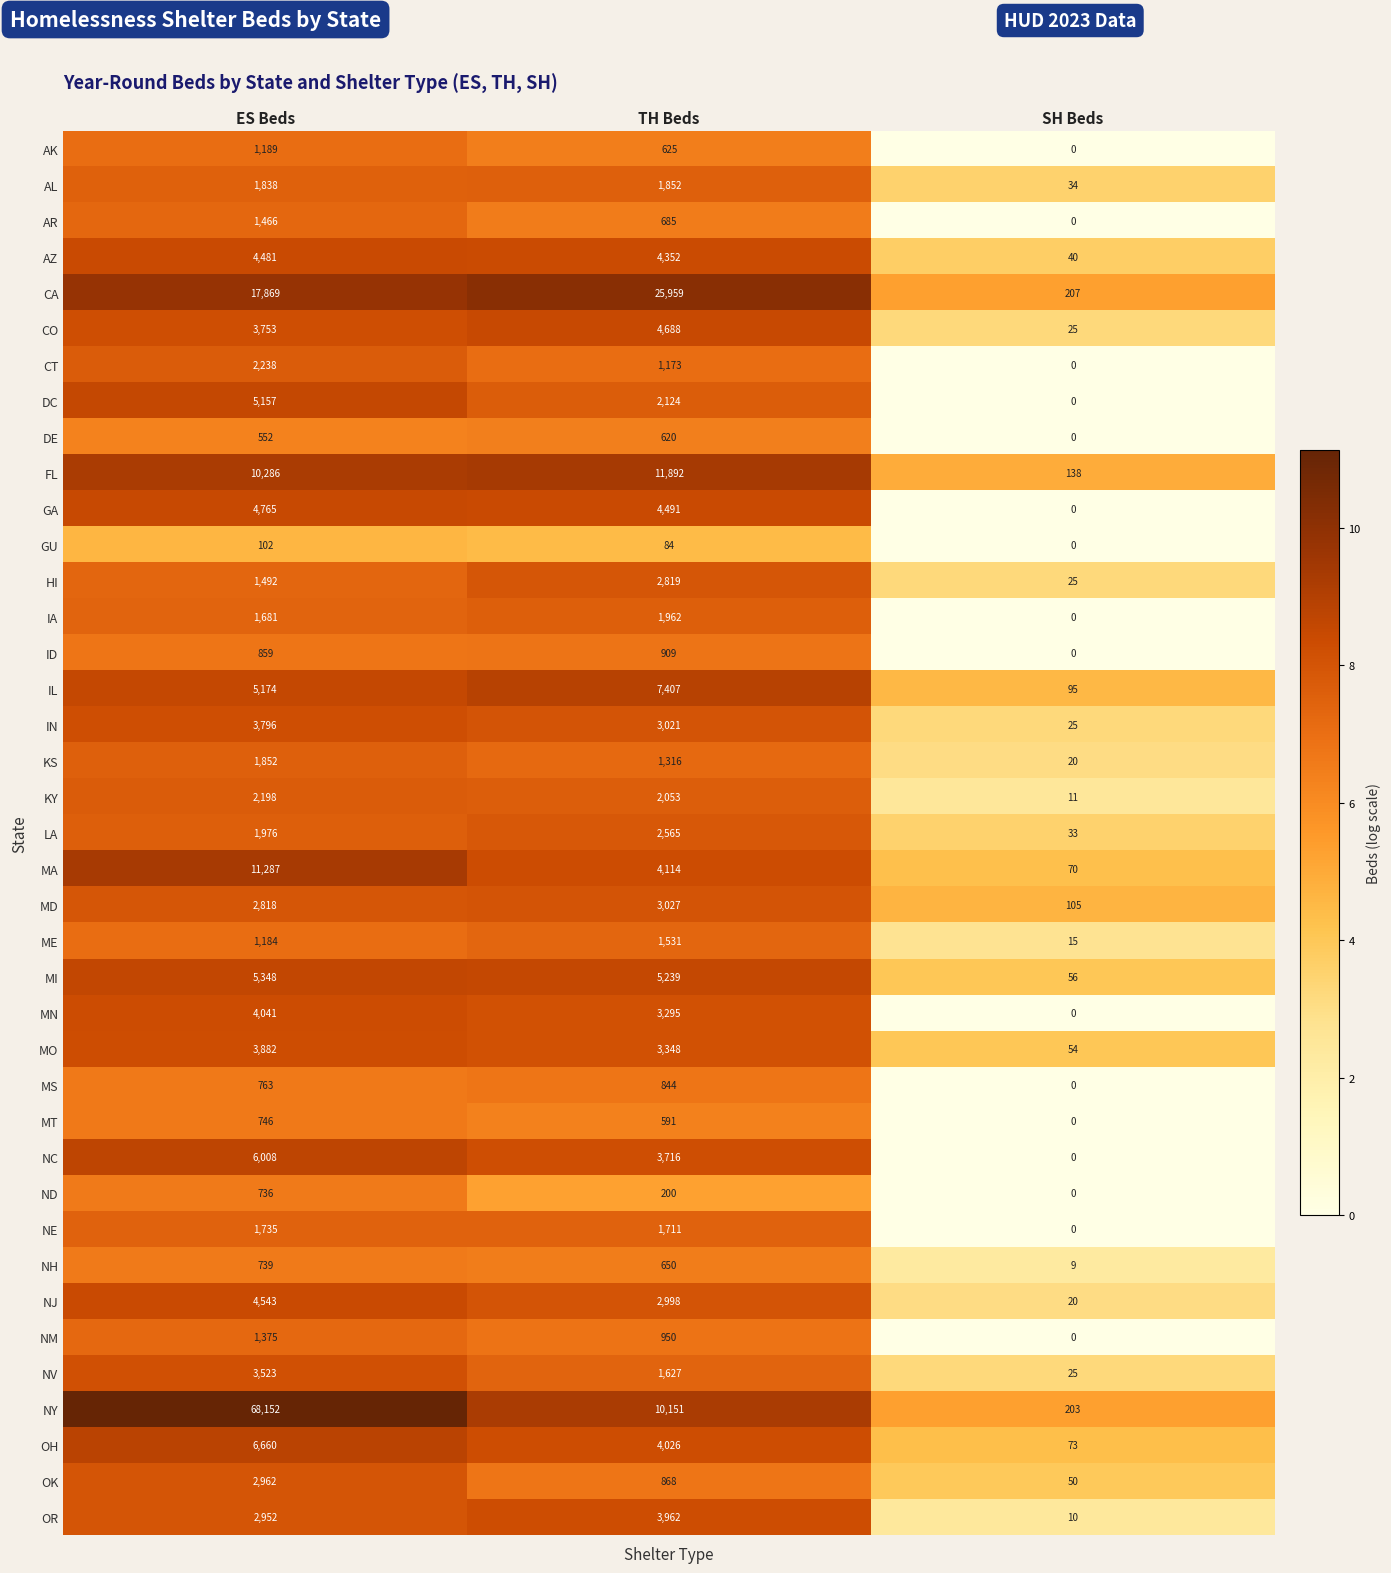

What is the sum of the NJ values at TH Beds and ES Beds?

7541